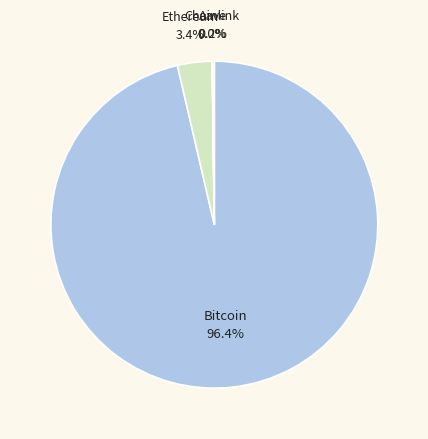

To the nearest percent, what is the difference between the largest and smallest slice percentages?

96%